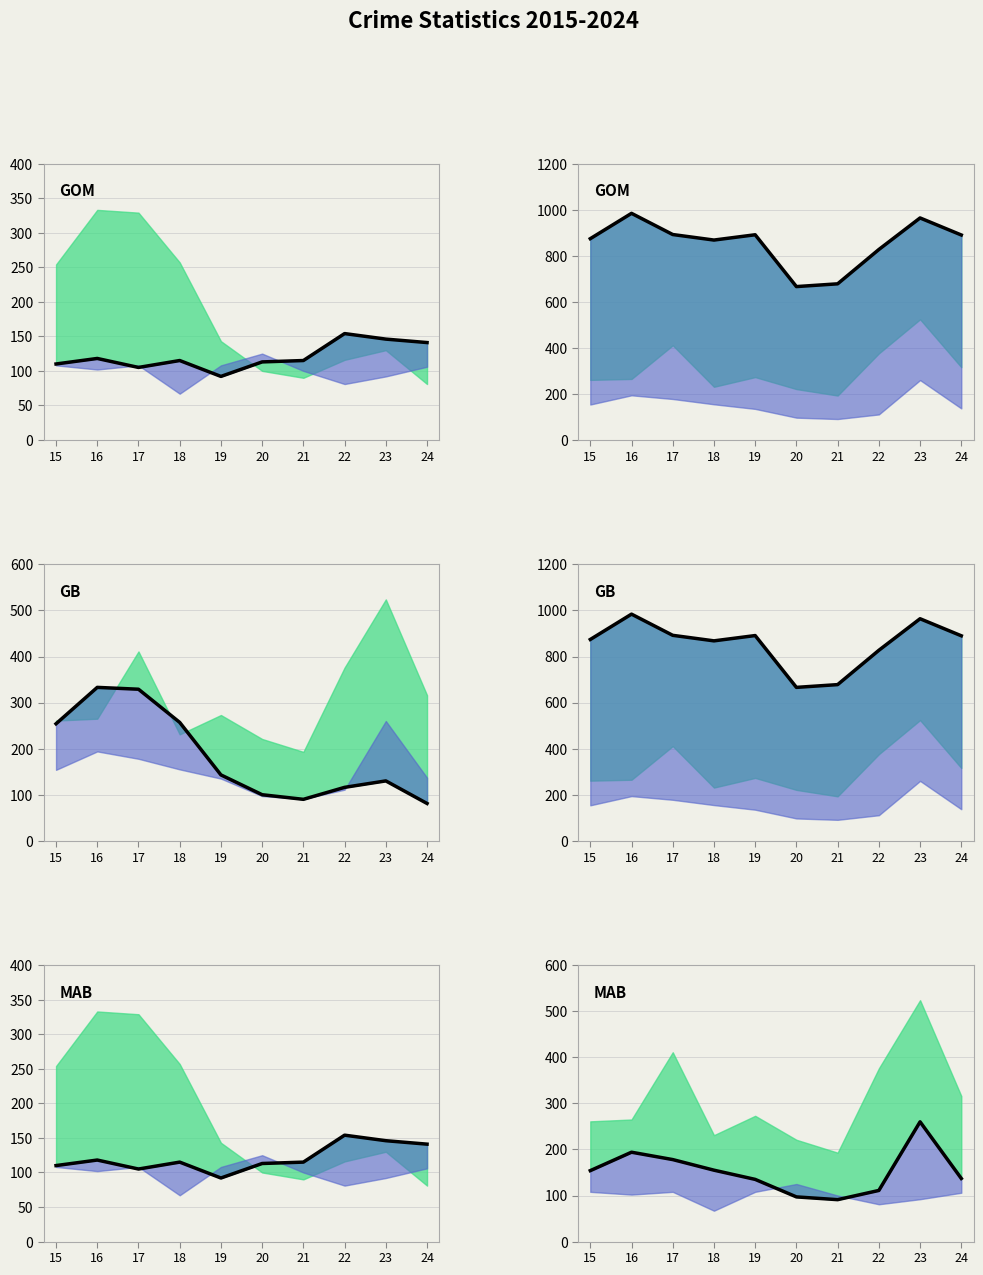

Reading left to right, extract all data points from this chart.

Aggravated Assault: 110	118	105	115	92	113	115	154	146	141
Theft: 874	984	892	868	891	666	678	827	964	890
Burglary: 254	333	329	257	143	100	90	116	130	81
Robbery: 154	194	178	155	135	97	91	111	260	137